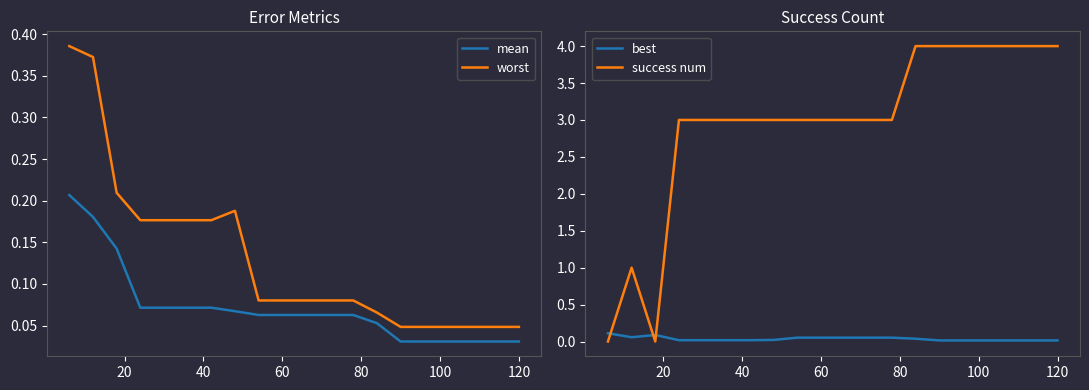

How many categories are shown in the chart?

20